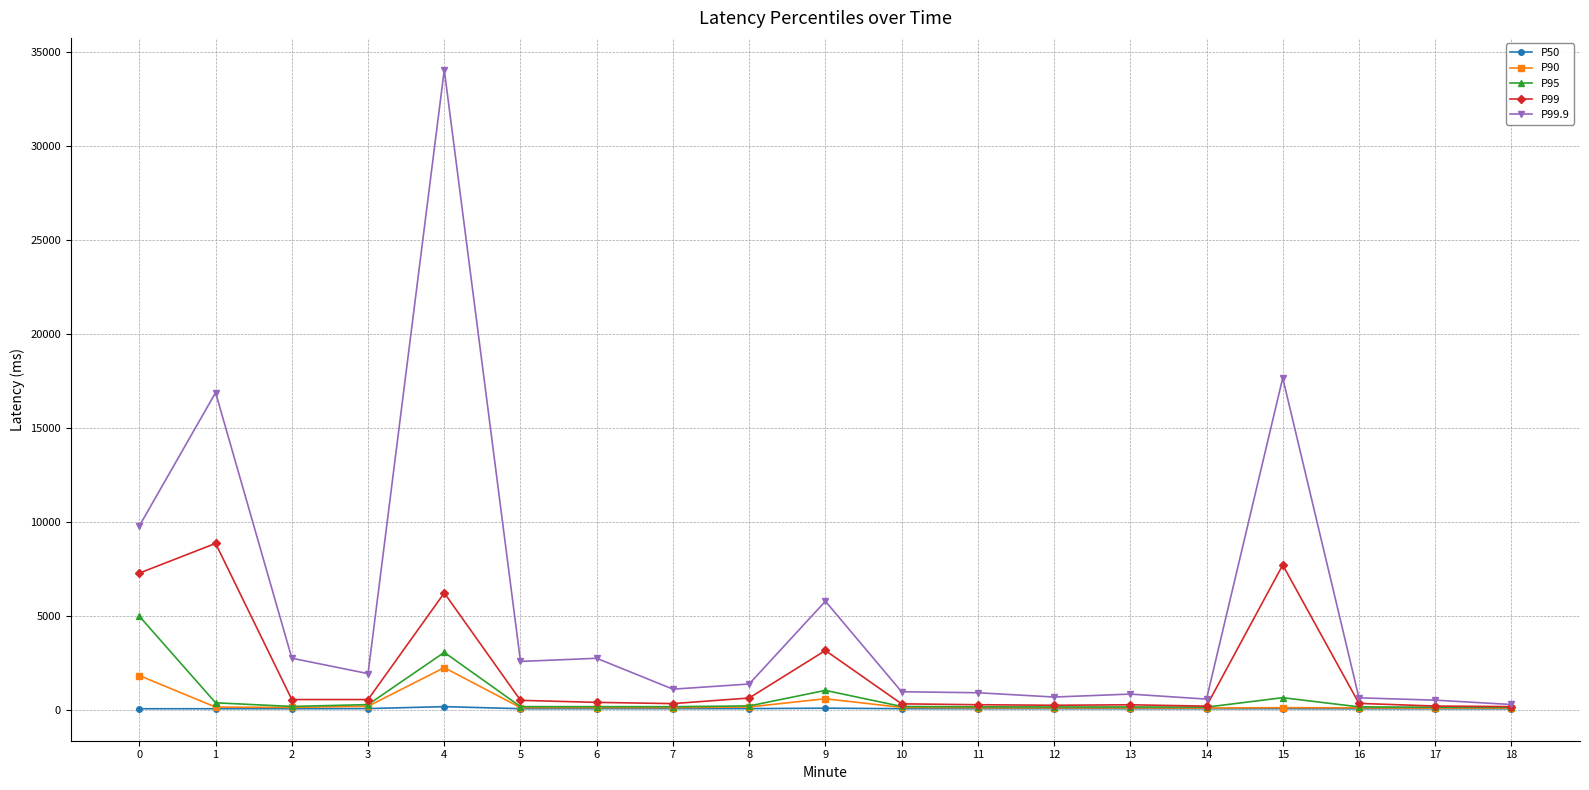

What is the maximum value shown in the chart?

34053.0